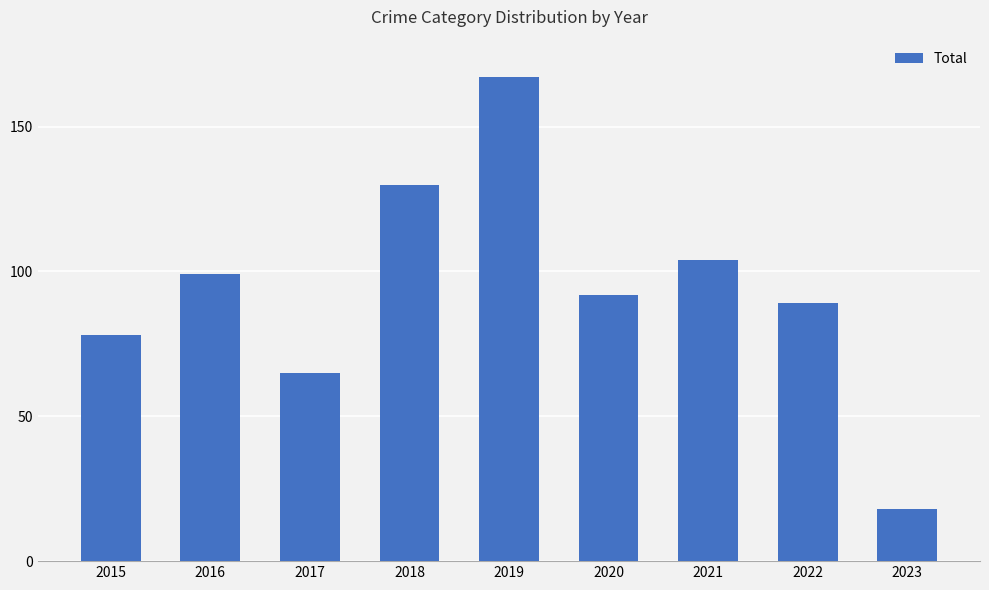

At which label is the value closest to 92?

2020